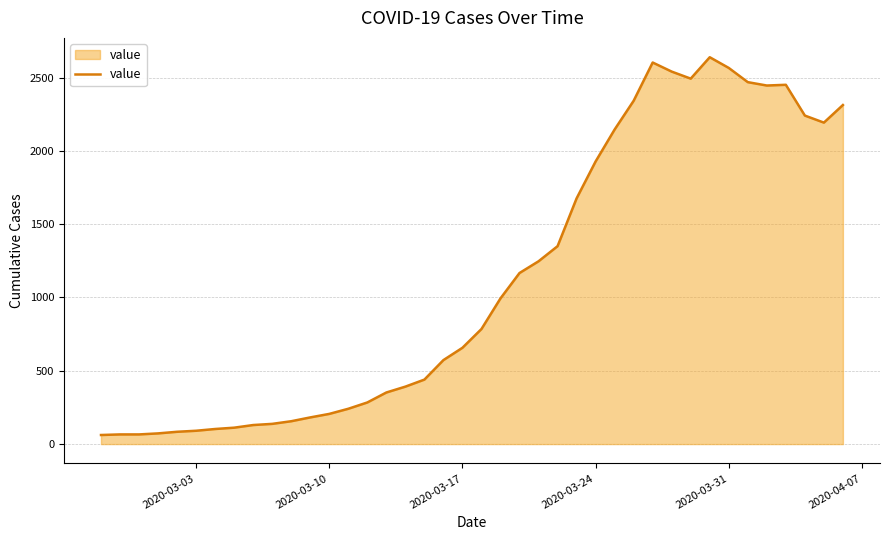

What is the difference between the maximum and minimum values?

2577